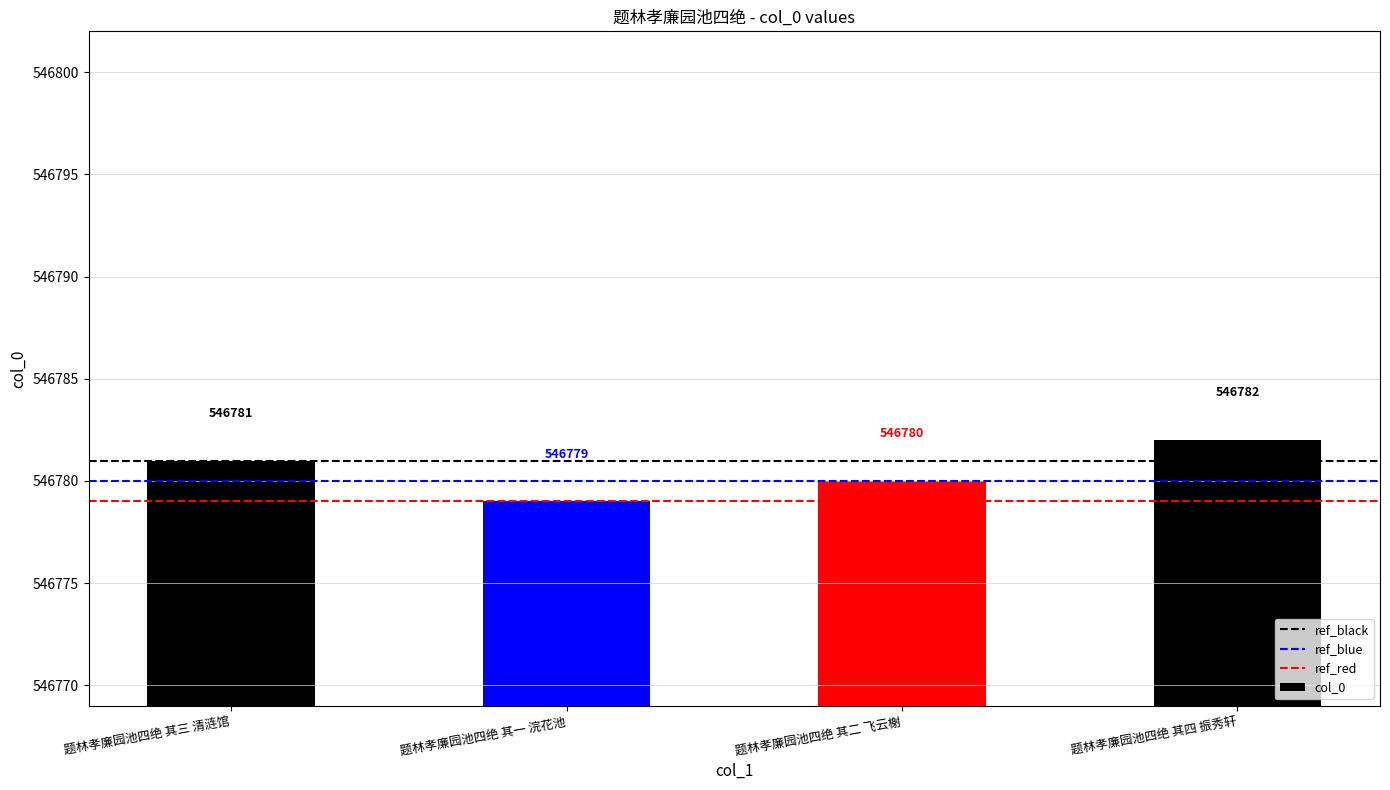

How many data points does each series have?

4